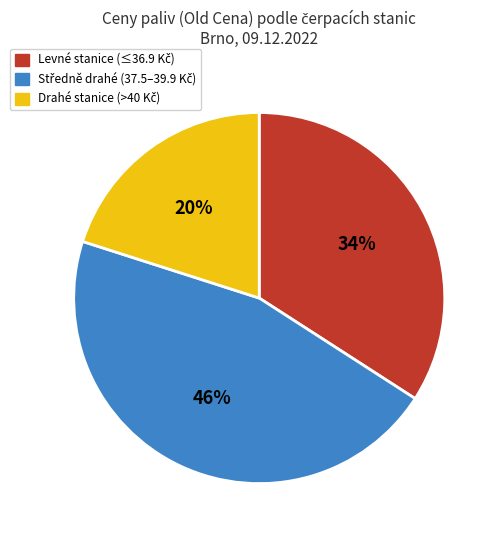

Does any single category account for the majority?

No